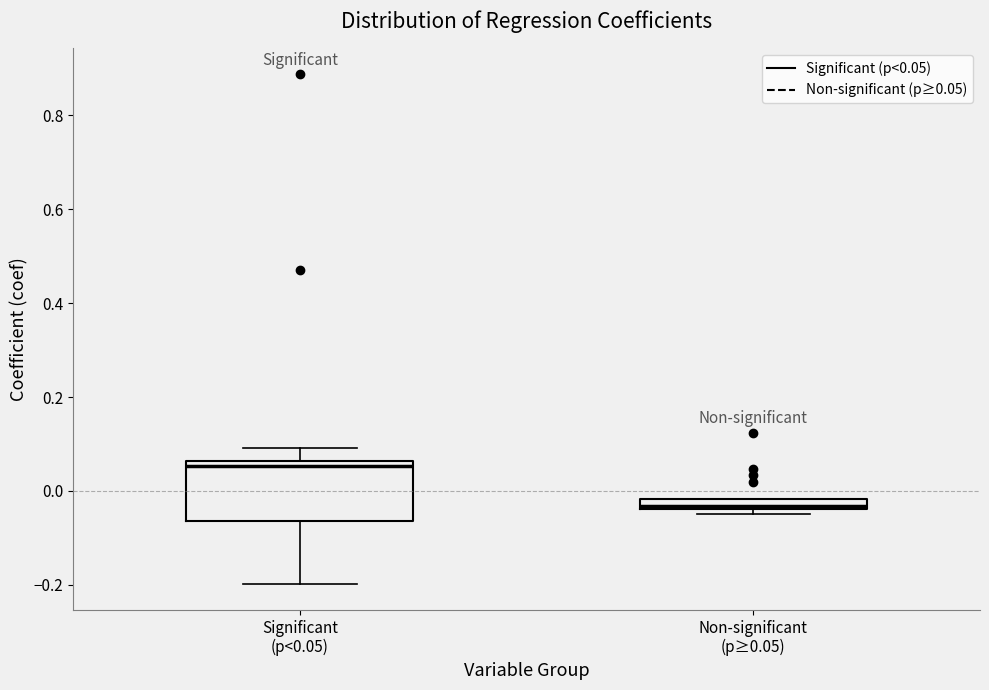

Comparing the boxes themselves (not the whiskers), which one is the tallest?

Significant (p<0.05)